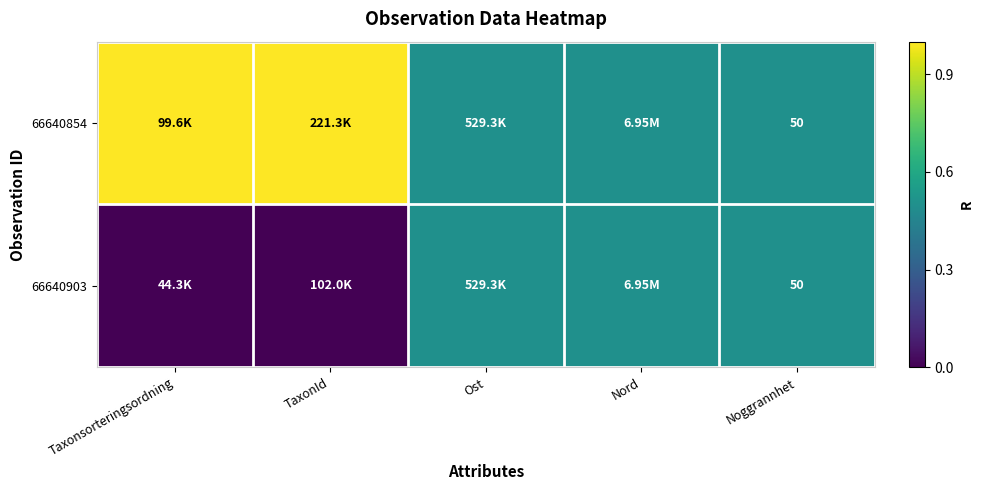

At how many categories does at least one series exceed 0?

5